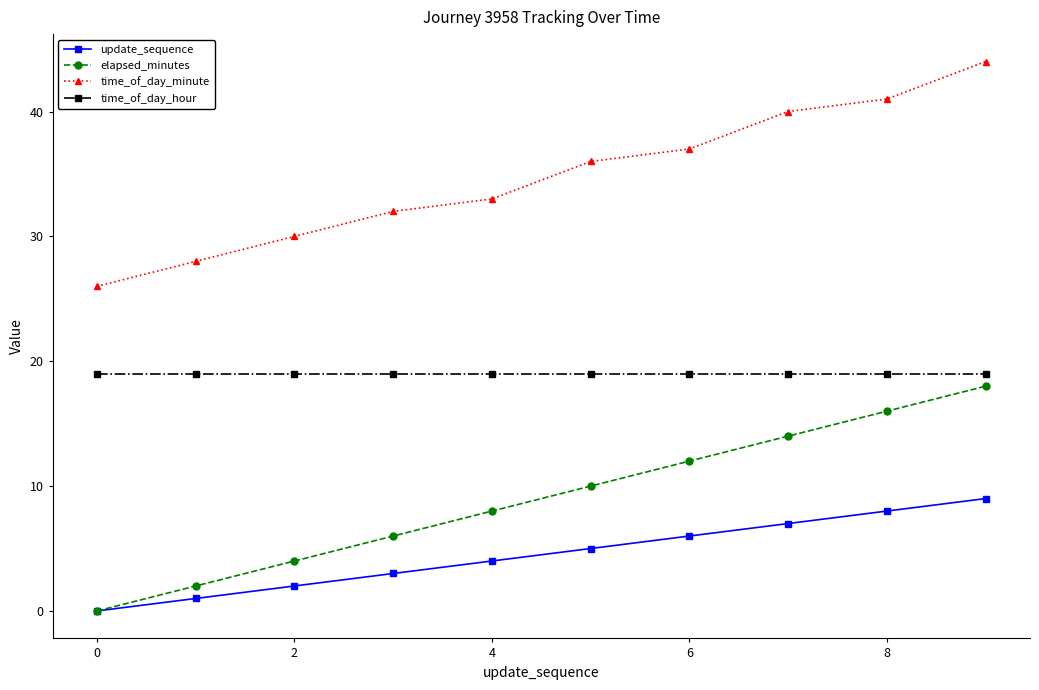

True or false: time_of_day_minute and update_sequence intersect in this chart.

False